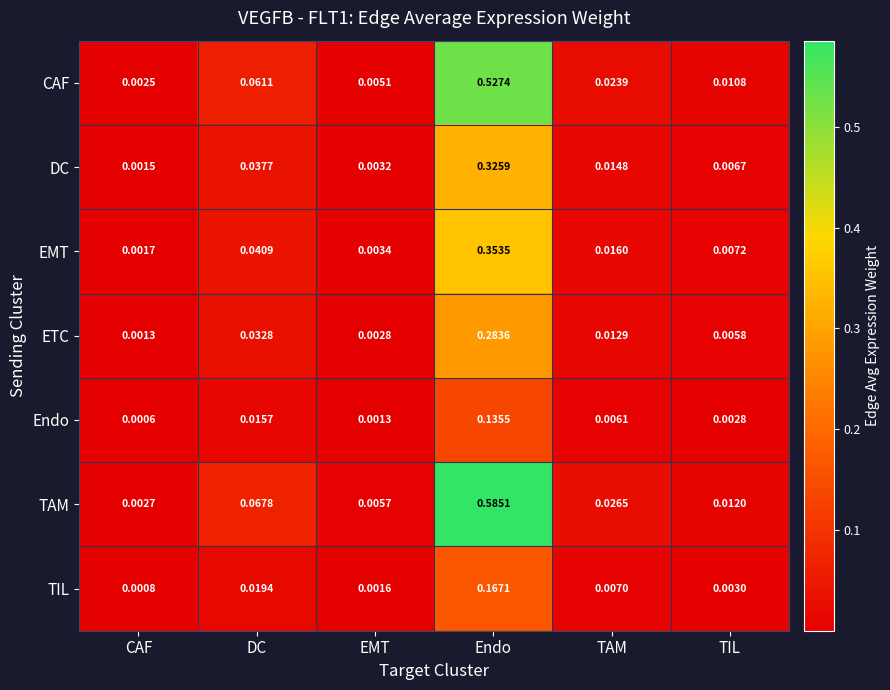

Which series has the widest spread of values?

TAM